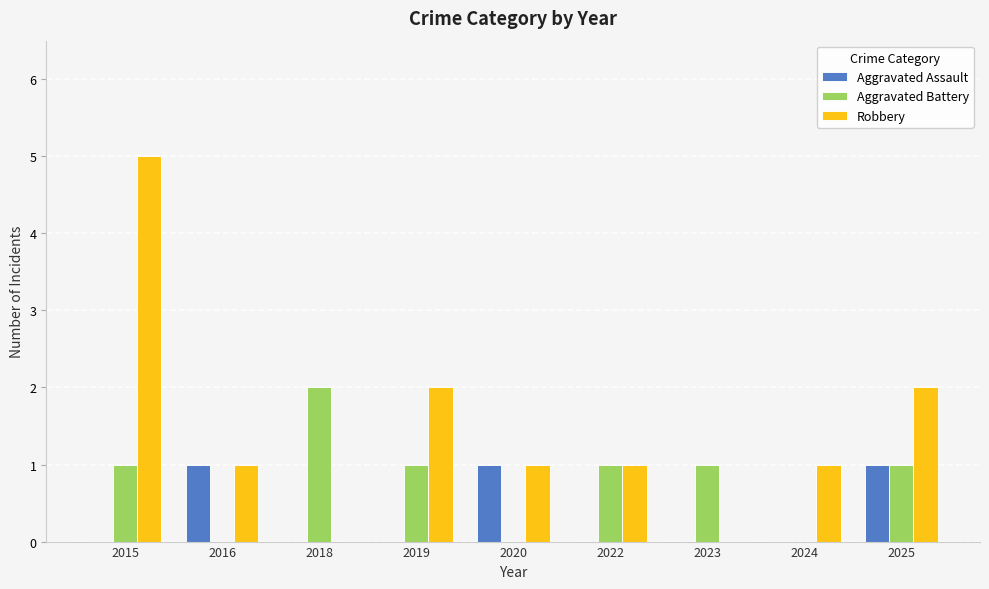

How many series are shown in this chart?

3